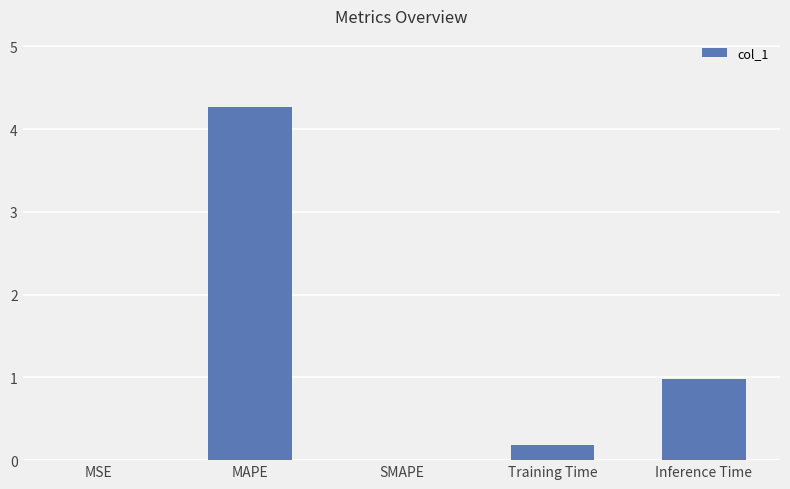

Are the bars horizontal?

No